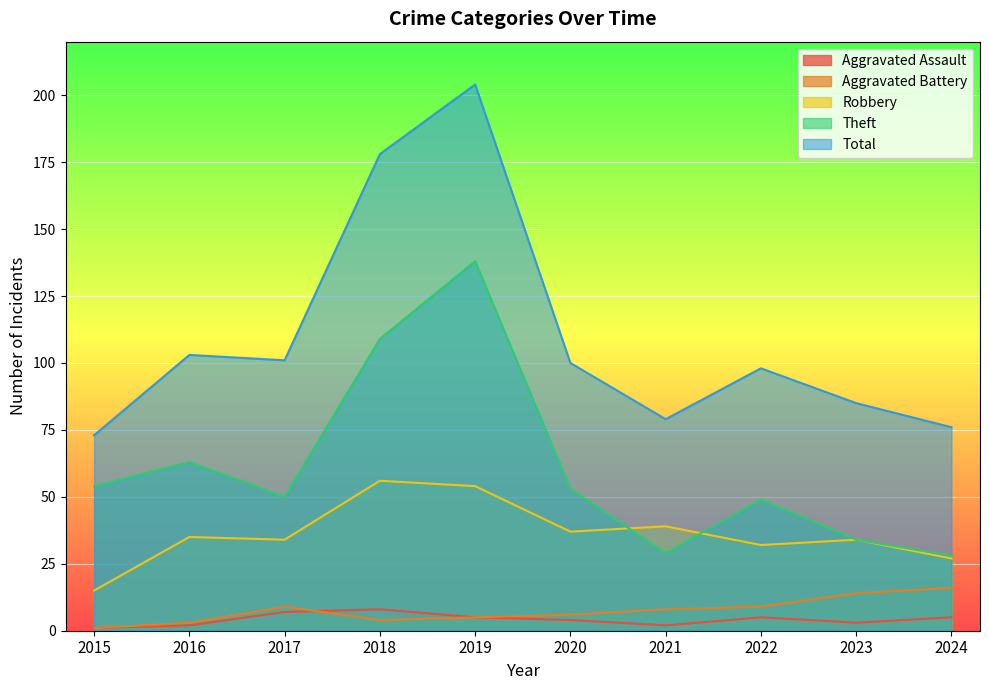

How many data points in Aggravated Assault are less than 5?

5